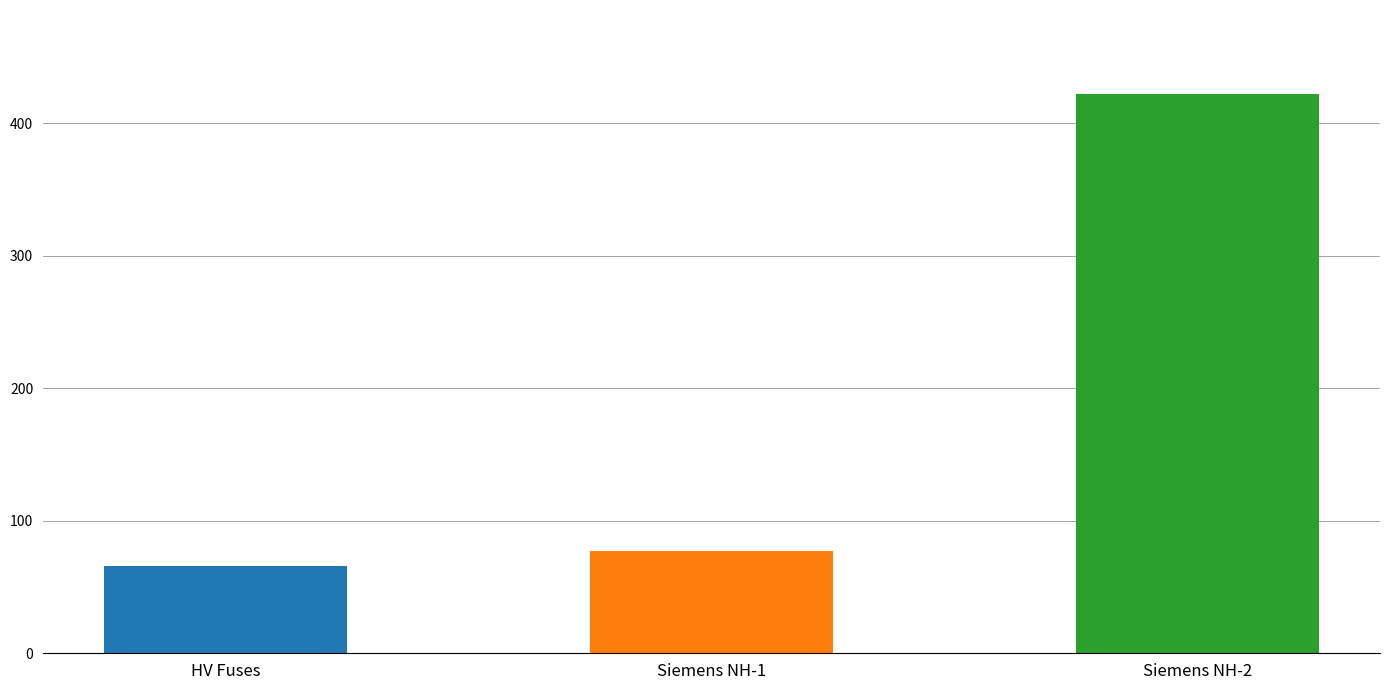

Rank the categories by value from lowest to highest.

HV Fuses, Siemens NH-1, Siemens NH-2